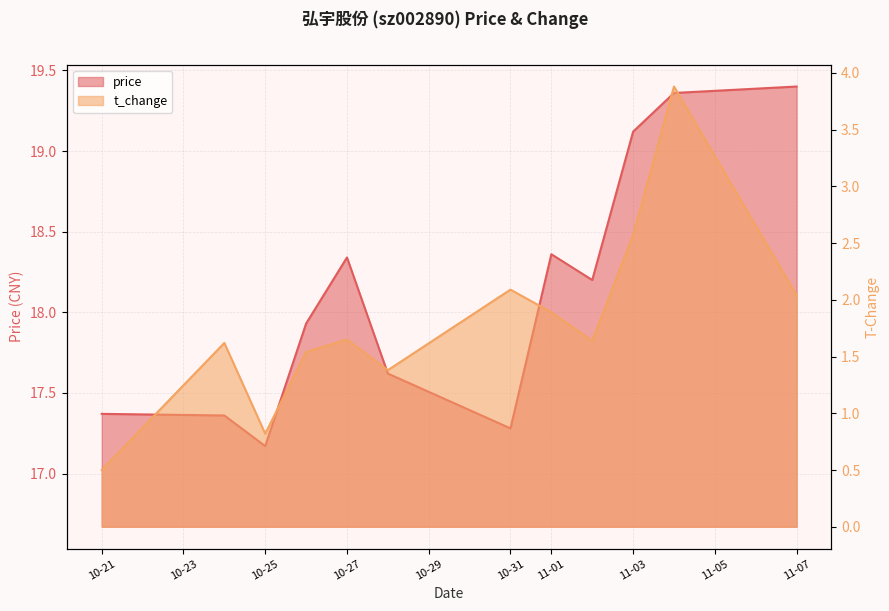

Is the value of t_change at 2022-10-26 greater than the value of price at 2022-10-24?

No